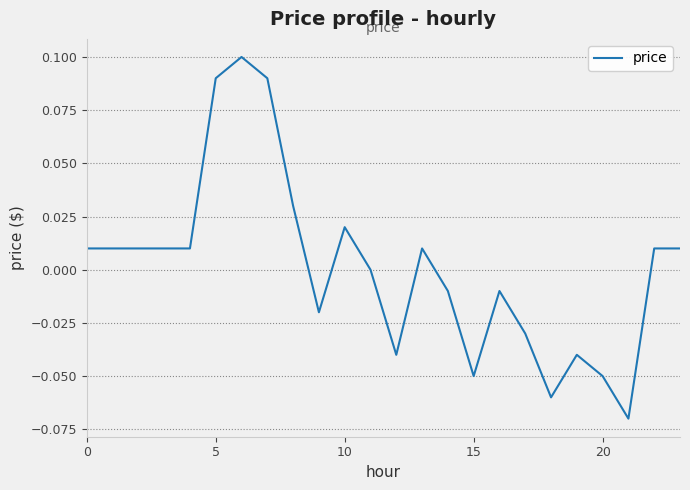

What is the difference between the maximum and minimum values?

0.2